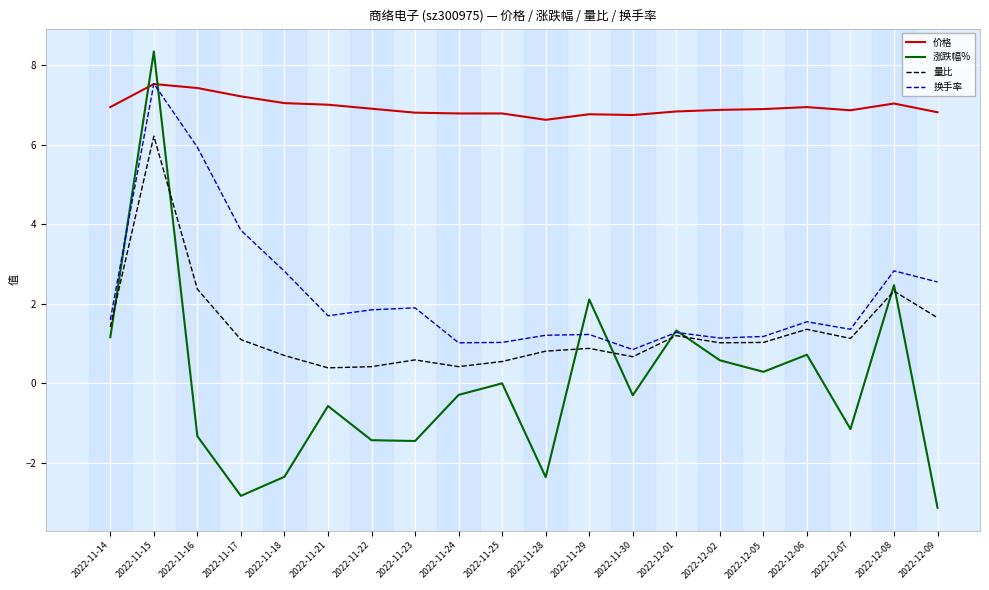

Where is the first local minimum for 涨跌幅%?

2022-11-17